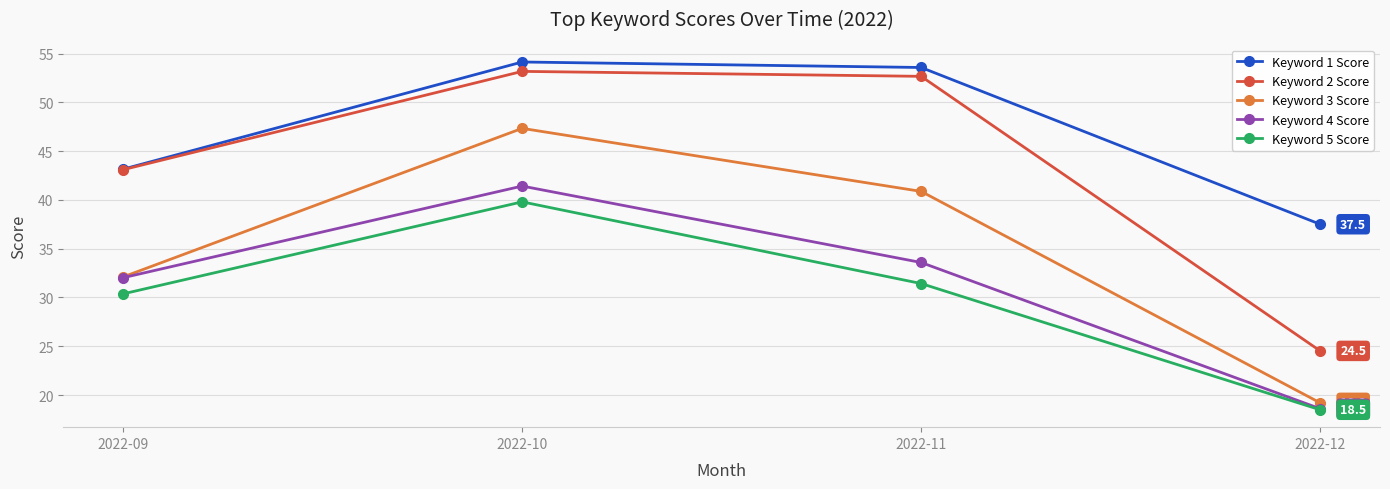

Which series has the widest spread of values?

Keyword 2 Score